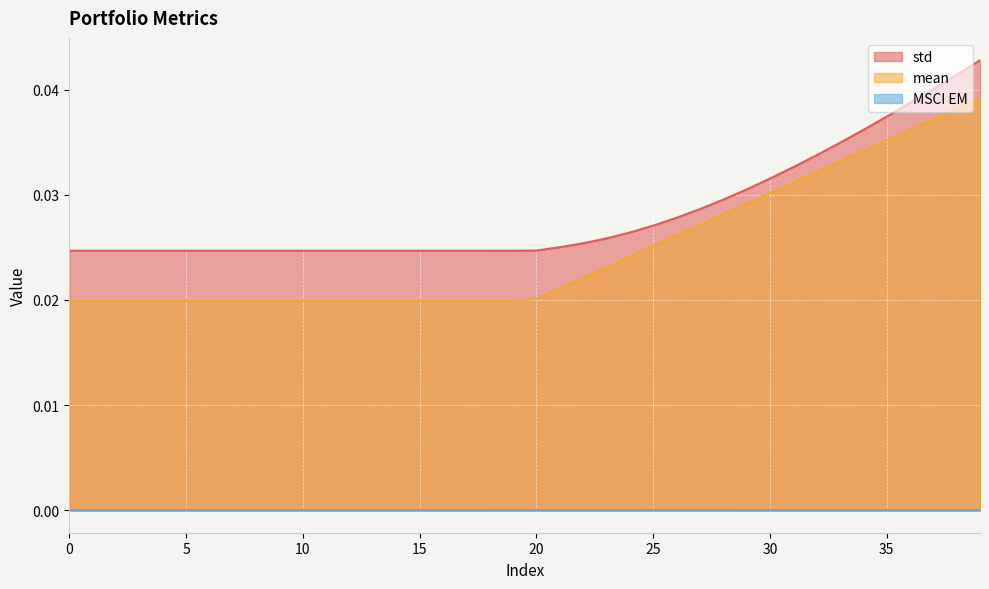

Which series has the widest spread of values?

mean